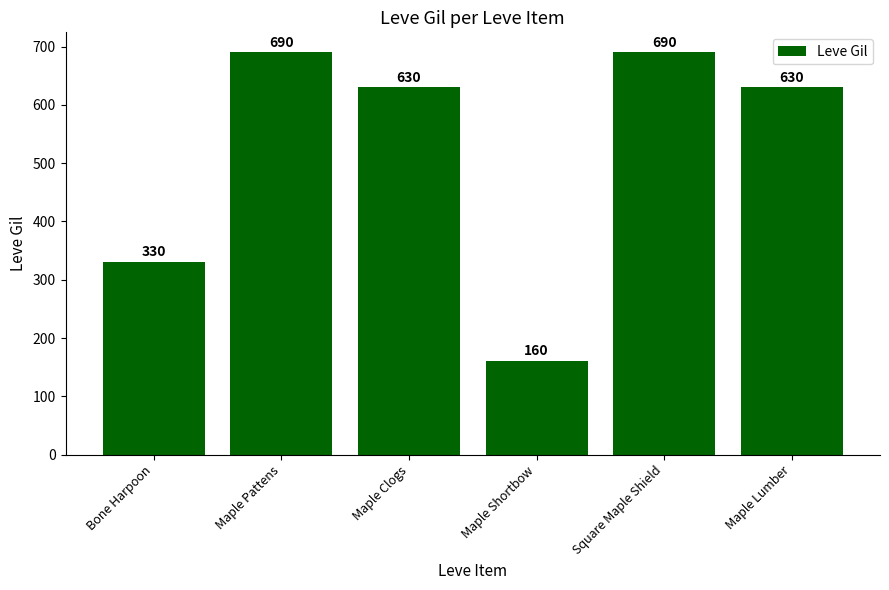

What is the label of the 4th bar from the right?

Maple Clogs